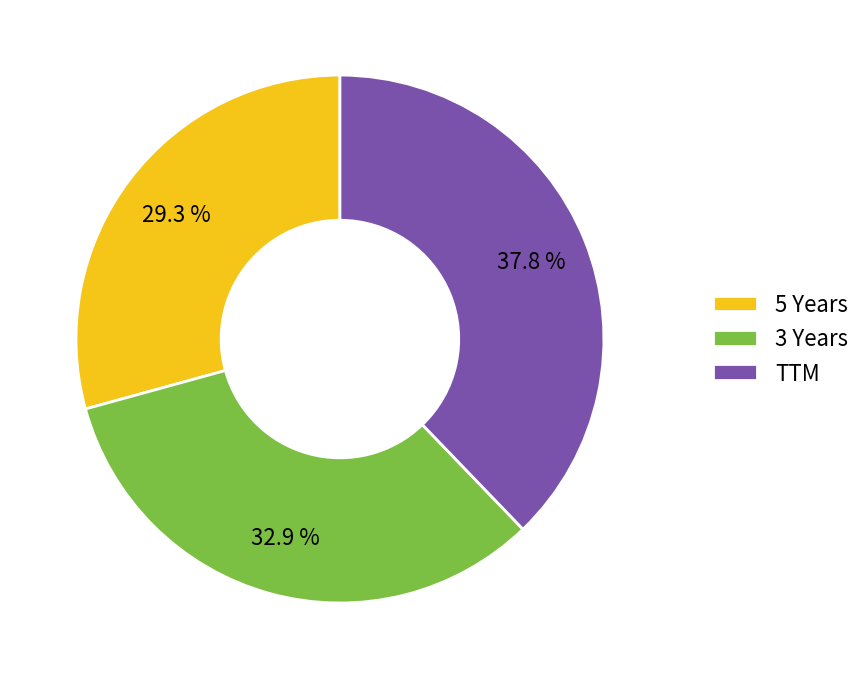

Which slice is the smallest?

5 Years